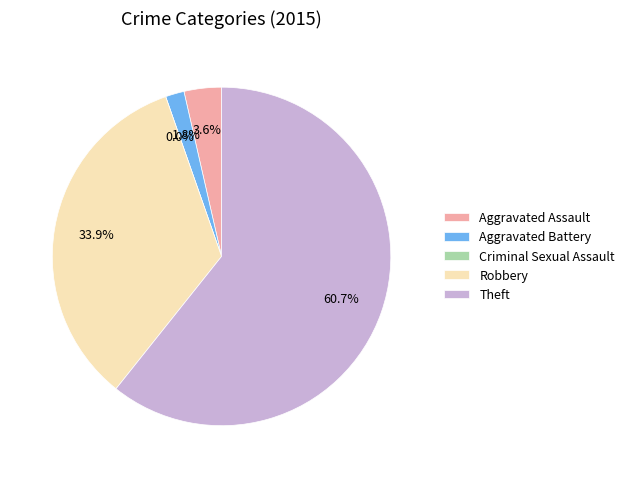

Is the sum of Aggravated Assault and Theft greater than half?

Yes